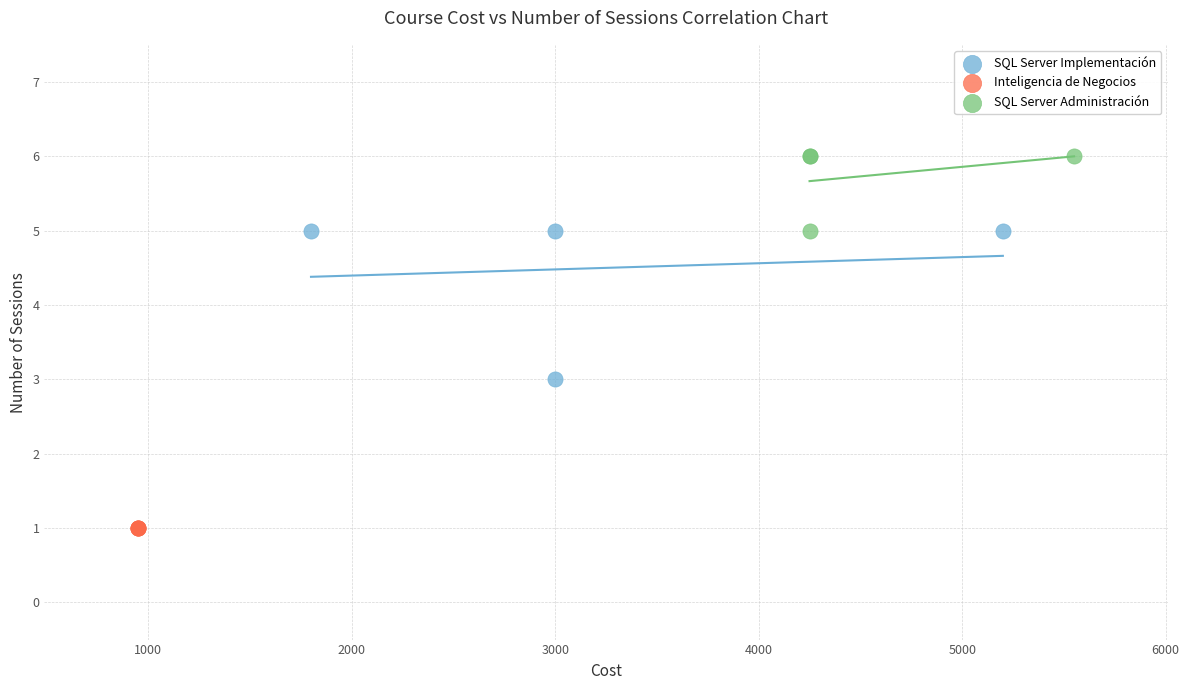

Which series contains the highest Y value?

SQL Server Administración